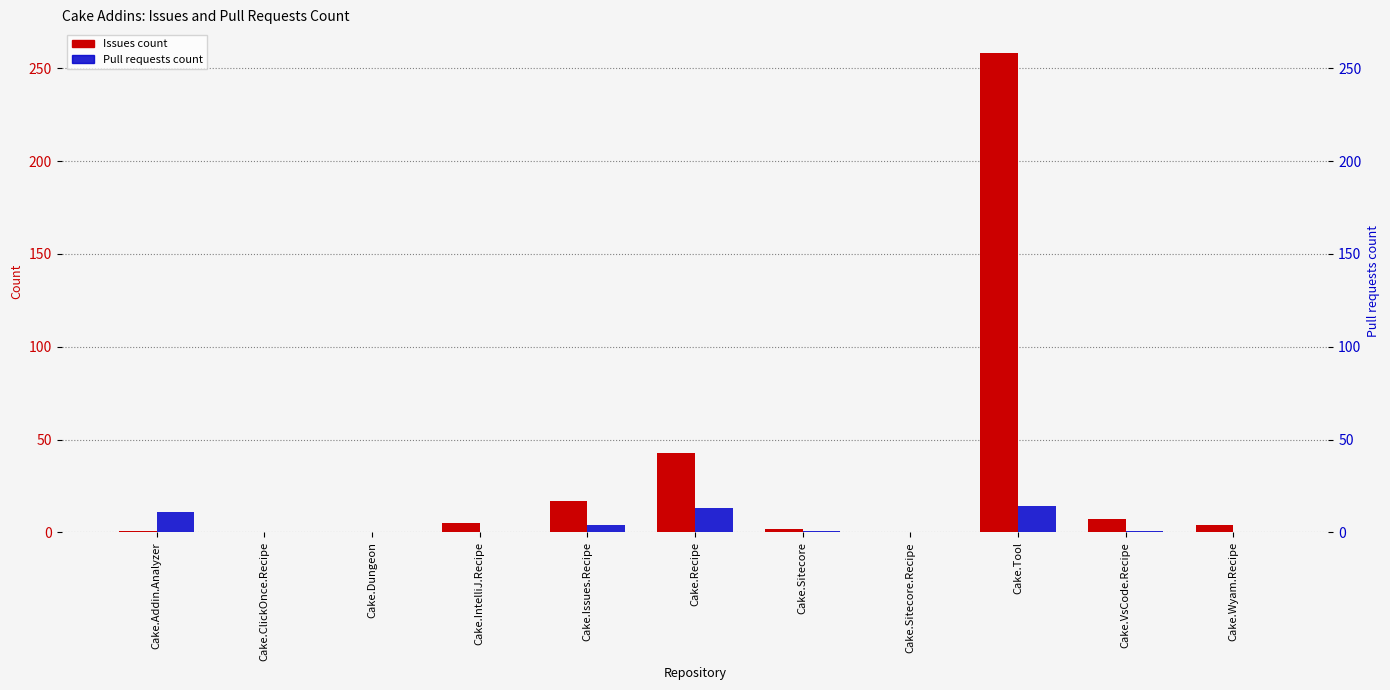

Is it true that Pull requests count equals 1 at Cake.VsCode.Recipe?

True